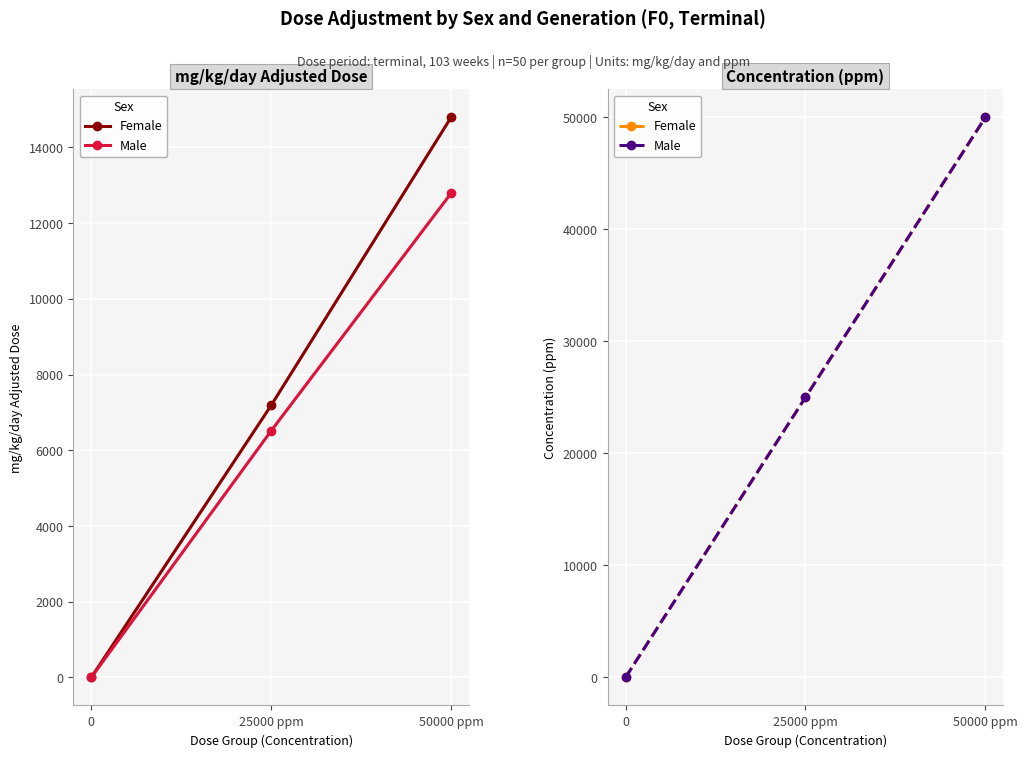

Which series has the largest total across all categories?

Female